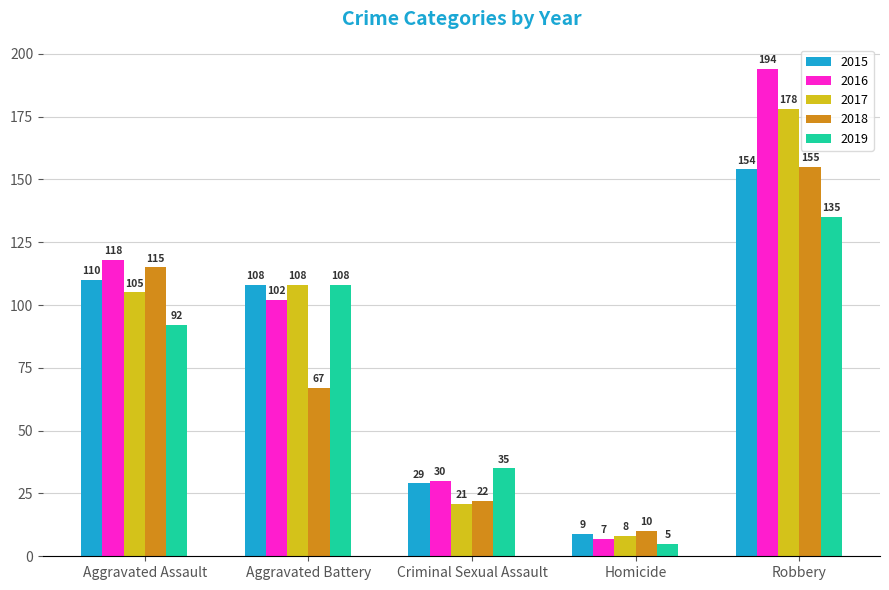

Reading left to right, transcribe all the data shown in this chart.

2015: Aggravated Assault=110	Aggravated Battery=108	Criminal Sexual Assault=29	Homicide=9	Robbery=154
2016: Aggravated Assault=118	Aggravated Battery=102	Criminal Sexual Assault=30	Homicide=7	Robbery=194
2017: Aggravated Assault=105	Aggravated Battery=108	Criminal Sexual Assault=21	Homicide=8	Robbery=178
2018: Aggravated Assault=115	Aggravated Battery=67	Criminal Sexual Assault=22	Homicide=10	Robbery=155
2019: Aggravated Assault=92	Aggravated Battery=108	Criminal Sexual Assault=35	Homicide=5	Robbery=135